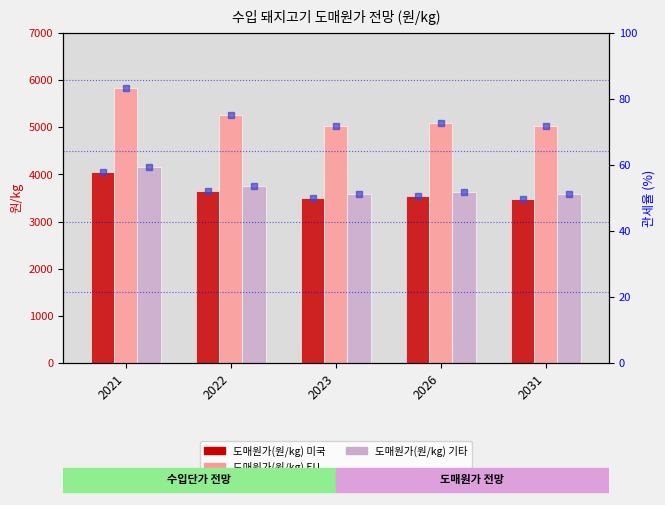

Which series has the largest total across all categories?

도매원가(원/kg) EU